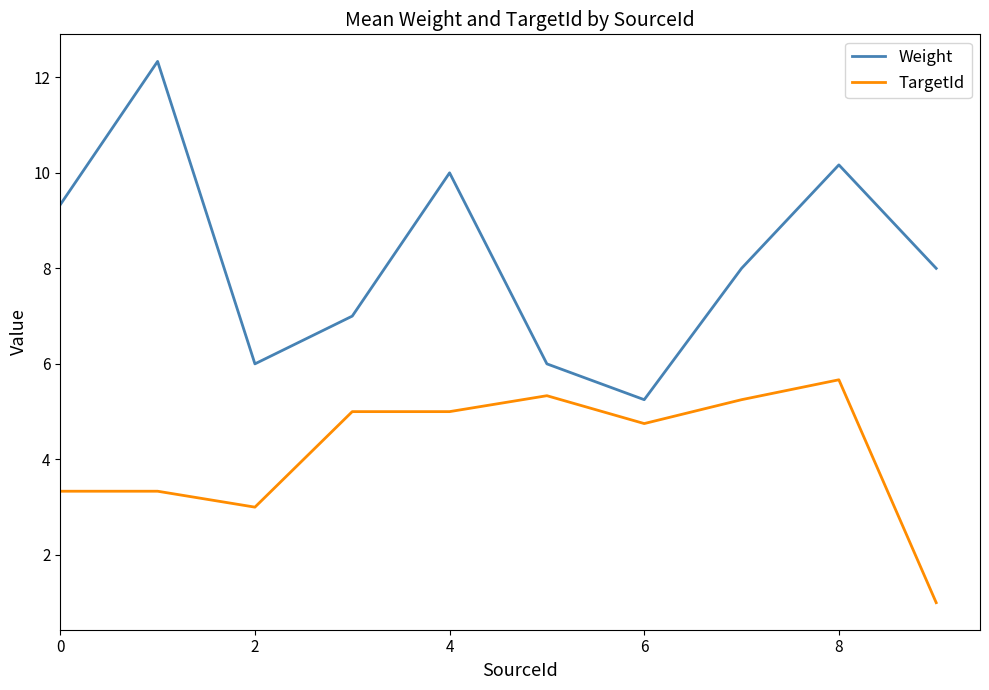

What is the lowest value of the TargetId series?

1.0